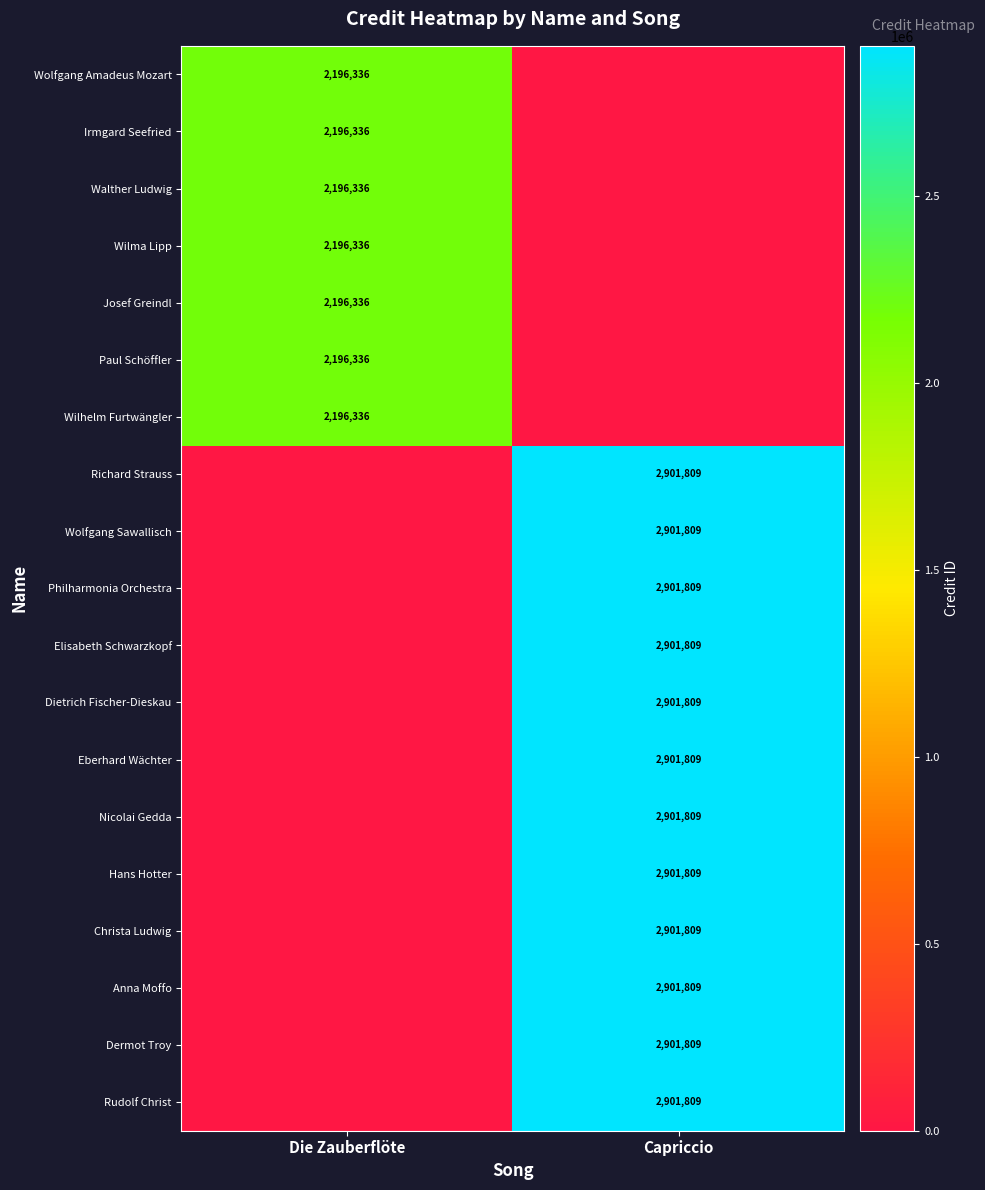

The Wilma Lipp series shows 1092295 at Die Zauberflöte. True or false?

False